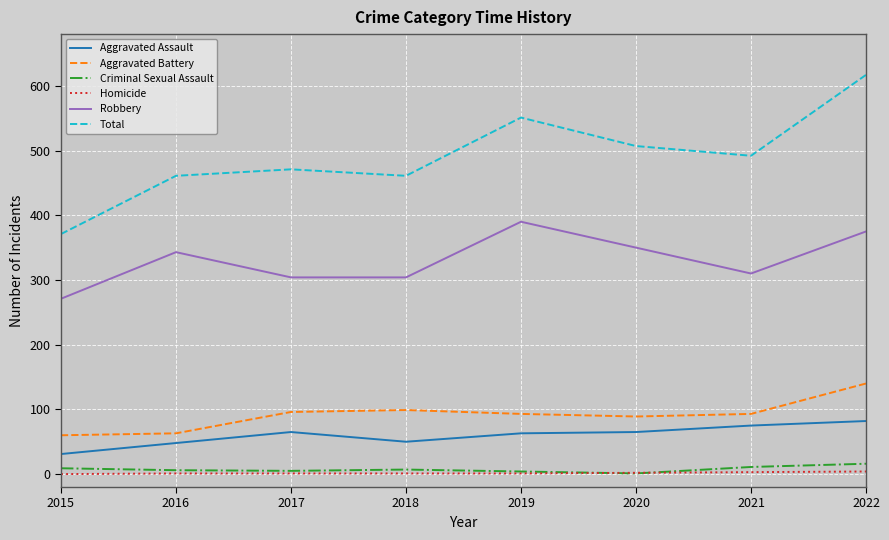

Which series has the largest range (max minus min)?

Total